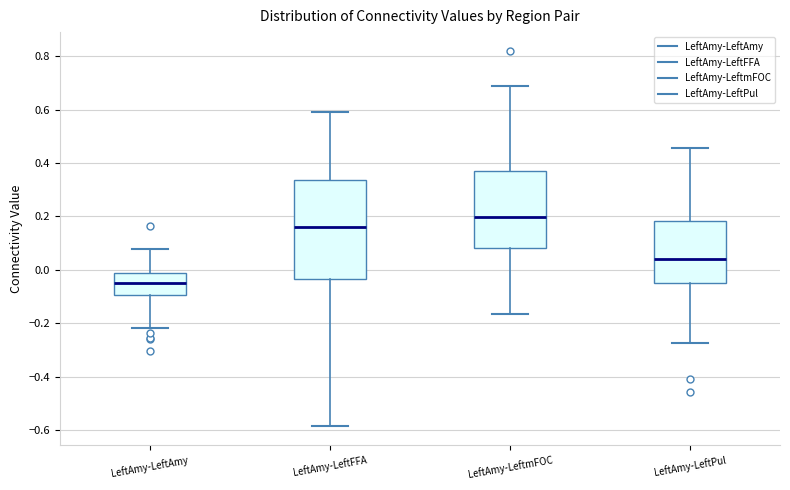

Reading left to right, transcribe this box plot: for each box, give where its median line is, the range the box spans, and where its two whiskers end, as read against the y-axis. The values are not printed on the chart, so give them approximately, as read against the axis.

LeftAmy-LeftAmy: median -0.06, box -0.10 to -0.02, whiskers -0.22 to 0.08
LeftAmy-LeftFFA: median 0.16, box -0.04 to 0.34, whiskers -0.58 to 0.60
LeftAmy-LeftmFOC: median 0.20, box 0.08 to 0.36, whiskers -0.16 to 0.70
LeftAmy-LeftPul: median 0.04, box -0.04 to 0.18, whiskers -0.28 to 0.46